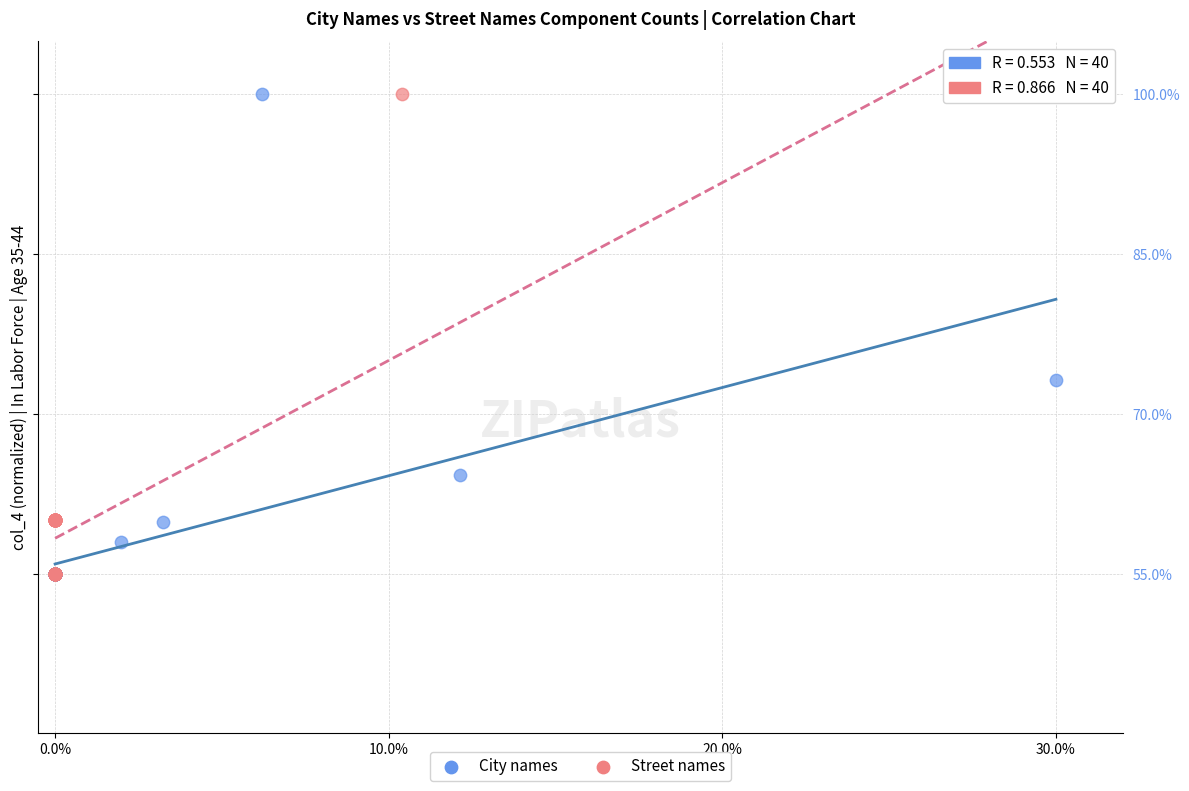

What are all the series names shown in the legend?

City names, Street names